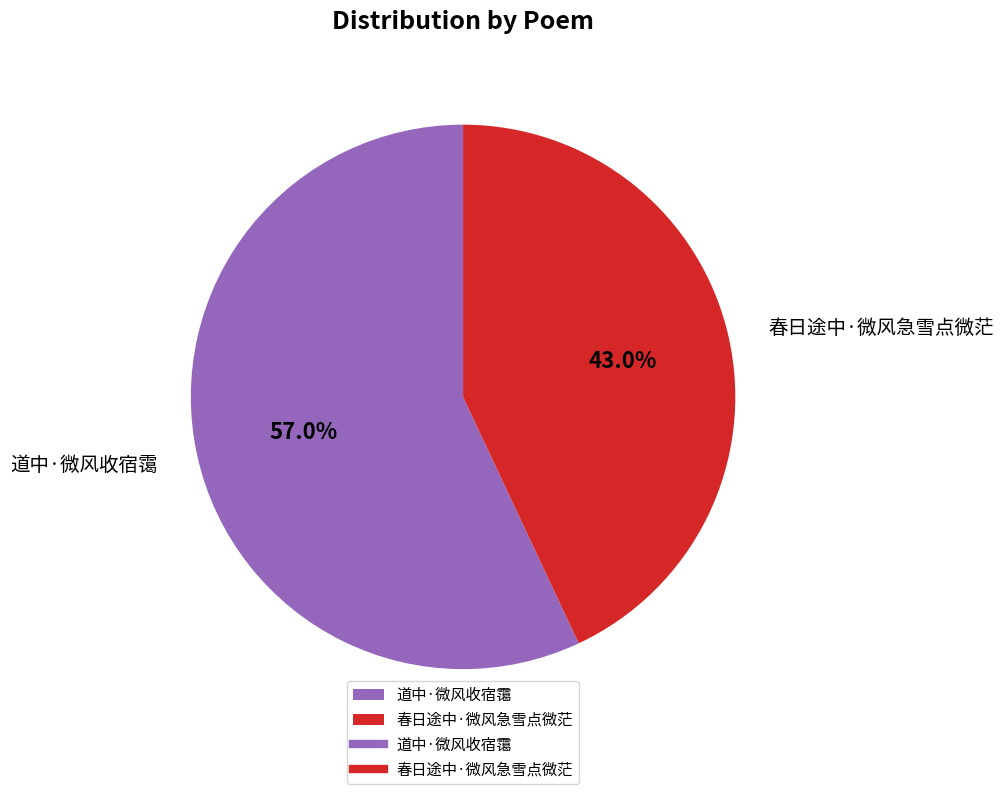

Rank the categories by value from highest to lowest.

道中·微风收宿霭, 春日途中·微风急雪点微茫